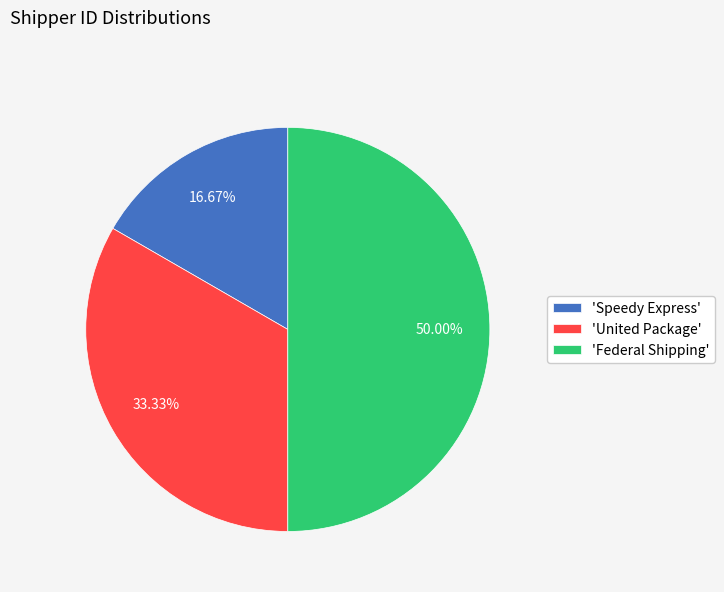

Which has a higher value, 'United Package' or 'Speedy Express'?

'United Package'